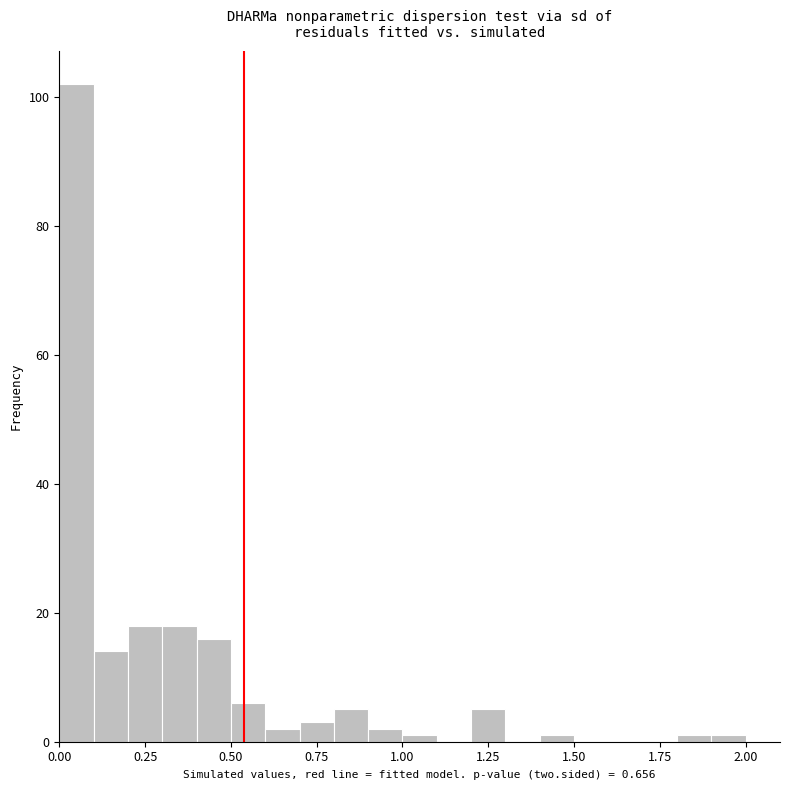

Read against the x-axis, roughly where is the centre of the tallest bar?

0.05